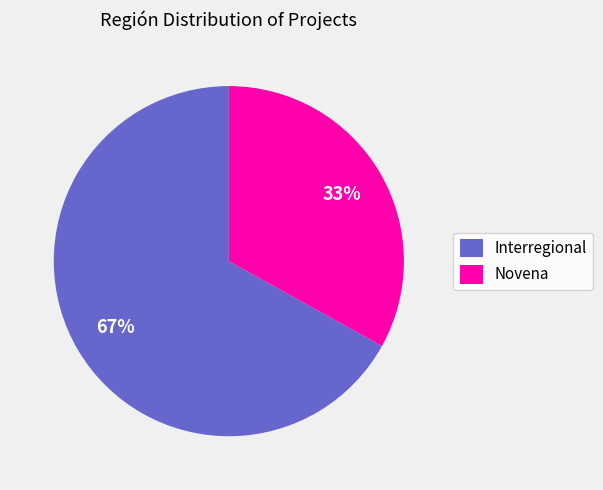

Count the number of slices in the pie.

2